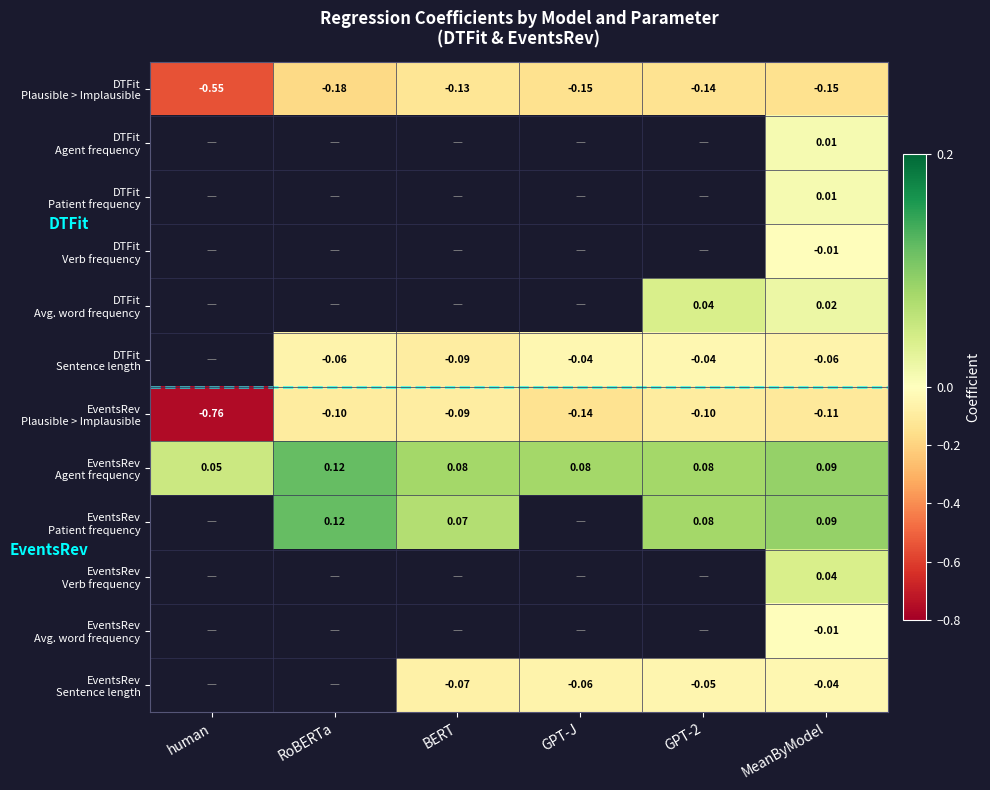

Rank the series at human from highest to lowest value.

EventsRev Agent frequency, EventsRev Patient frequency, EventsRev Verb frequency, EventsRev Avg. word frequency, EventsRev Sentence length, DTFit Plausible > Implausible, DTFit Agent frequency, DTFit Patient frequency, DTFit Verb frequency, DTFit Avg. word frequency, DTFit Sentence length, EventsRev Plausible > Implausible